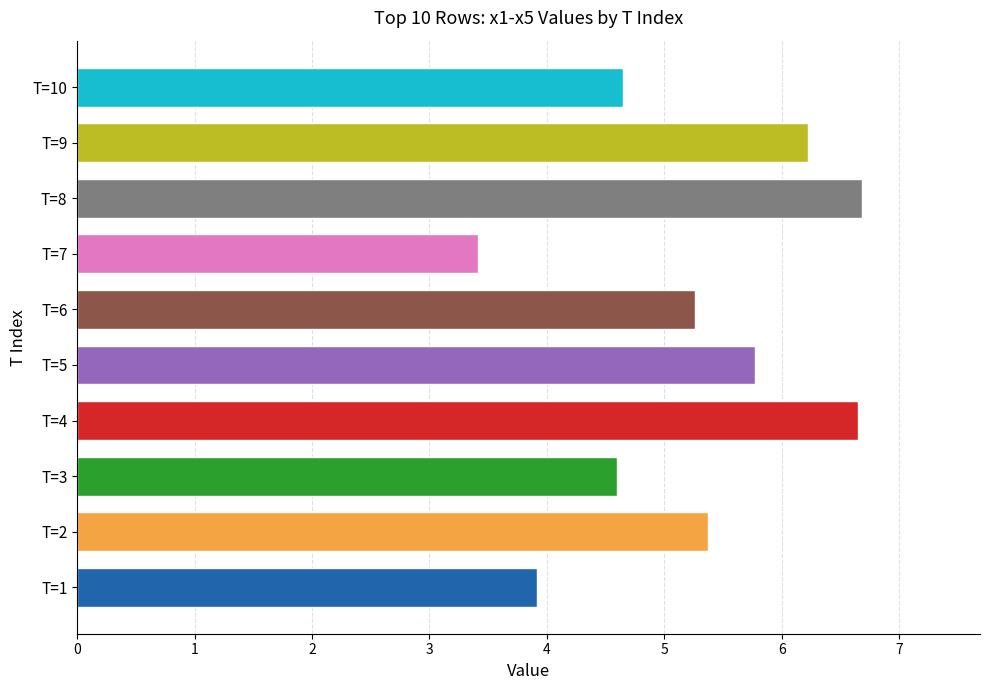

Where does the x1 series first go above 5?

T=2